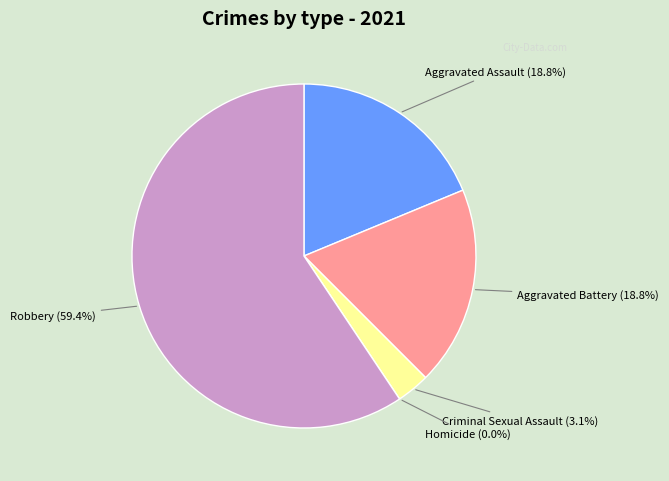

Combined, do Aggravated Battery and Homicide account for over 50%?

No